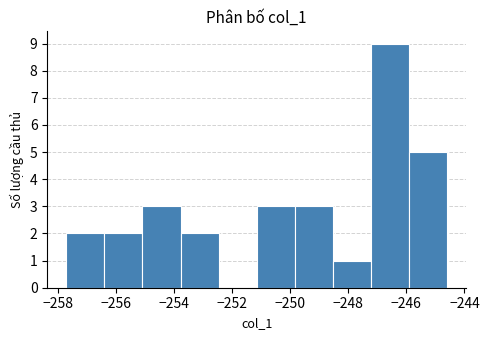

Reading left to right, list every bar in this chart as the range it spans on the x-axis followed by its height. Neither the bar edges nor the heights are printed on the chart, so give them approximately, as read against the axes.

-257.8 to -256.4: 2
-256.4 to -255.0: 2
-255.0 to -253.8: 3
-253.8 to -252.4: 2
-252.4 to -251.2: 0
-251.2 to -249.8: 3
-249.8 to -248.6: 3
-248.6 to -247.2: 1
-247.2 to -246.0: 9
-246.0 to -244.6: 5